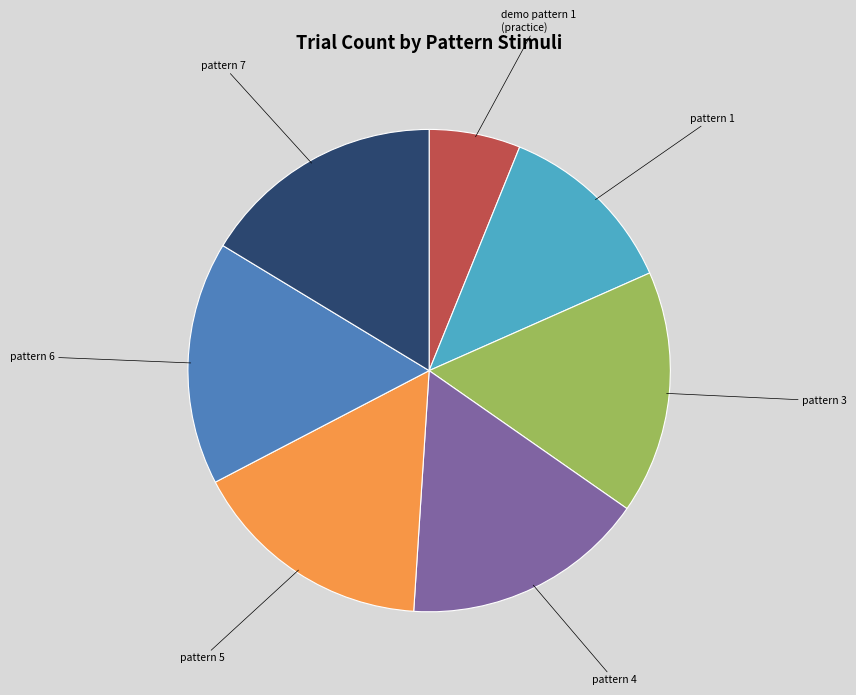

Does any single category account for the majority?

No